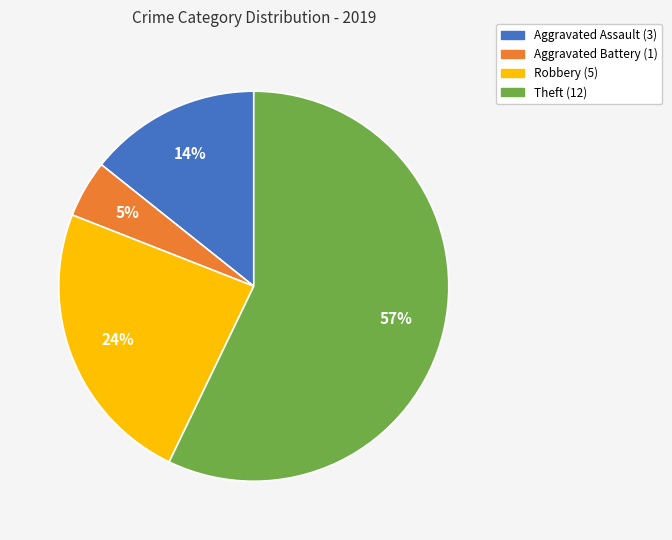

To the nearest percent, what is the difference between the Aggravated Assault and Theft slice percentages?

43%